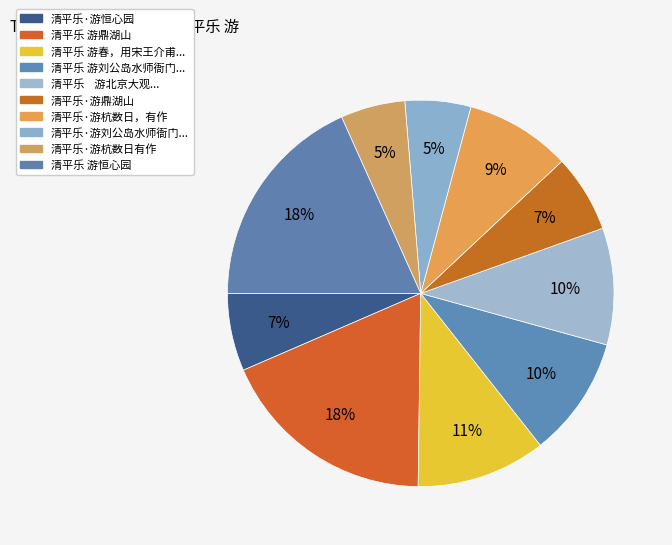

Does any single category account for the majority?

No